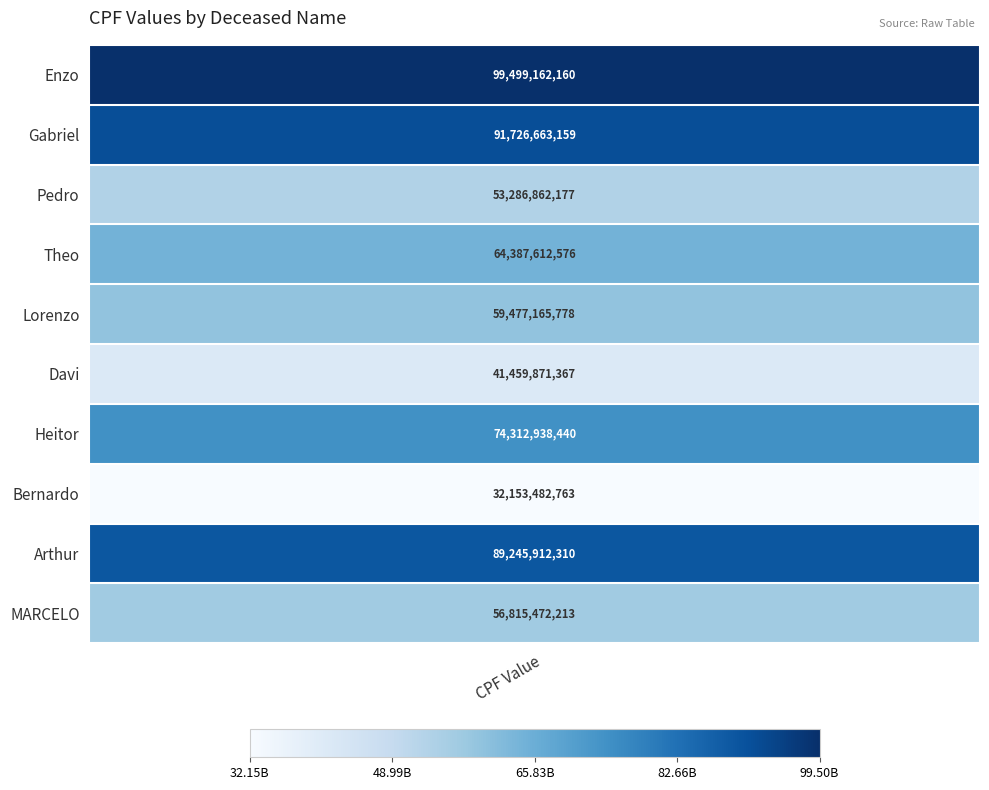

What is the difference between the maximum and second lowest values in the Enzo series?

99499162160